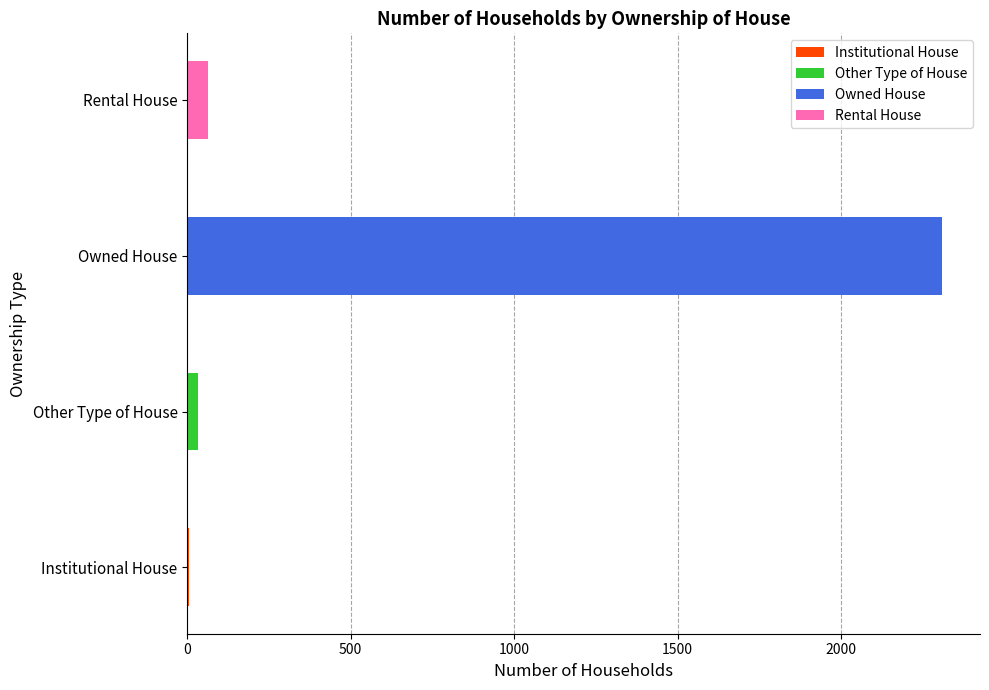

What is the label of the 2nd bar from the left?

Other Type of House